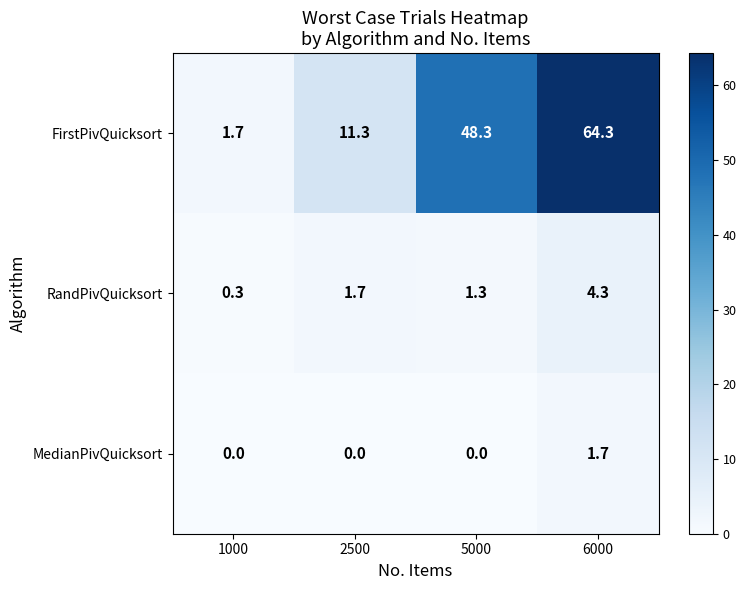

Reading right to left, list all the values displayed in this chart.

FirstPivQuicksort: 64.3	48.3	11.3	1.7
RandPivQuicksort: 4.3	1.3	1.7	0.3
MedianPivQuicksort: 1.7	0.0	0.0	0.0